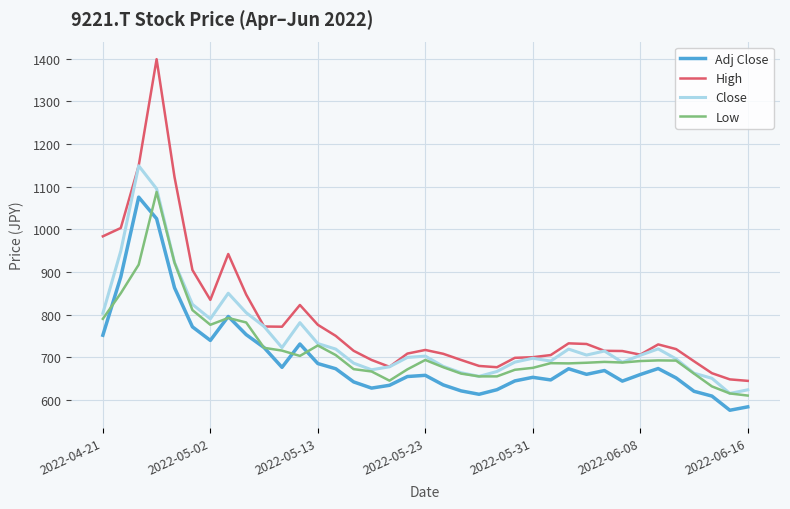

True or false: Adj Close and High intersect in this chart.

False